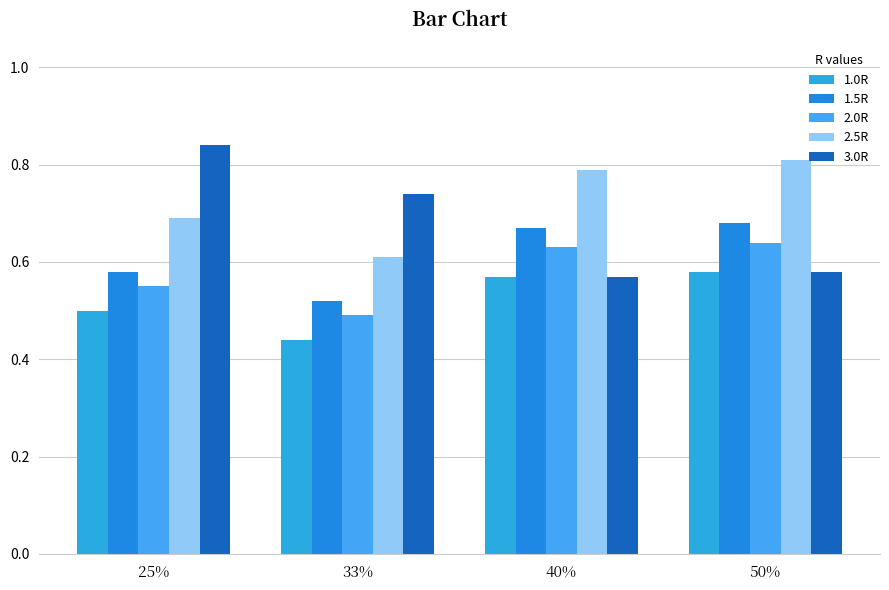

Rank the series by their maximum value, from lowest to highest.

1.0R, 2.0R, 1.5R, 2.5R, 3.0R